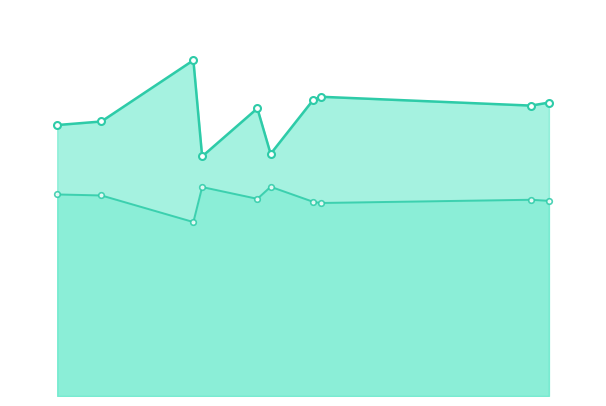

True or false: r2 and r2_val cross at least once.

False